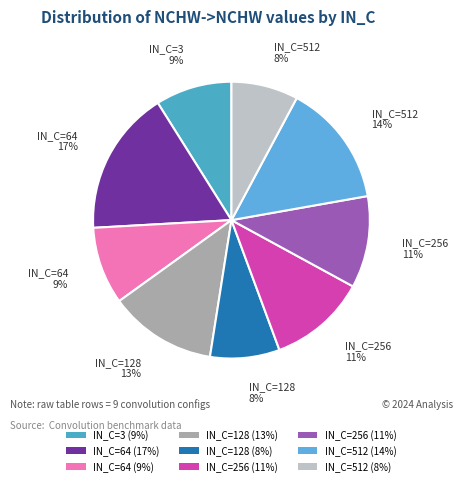

How many segments does this pie chart have?

9